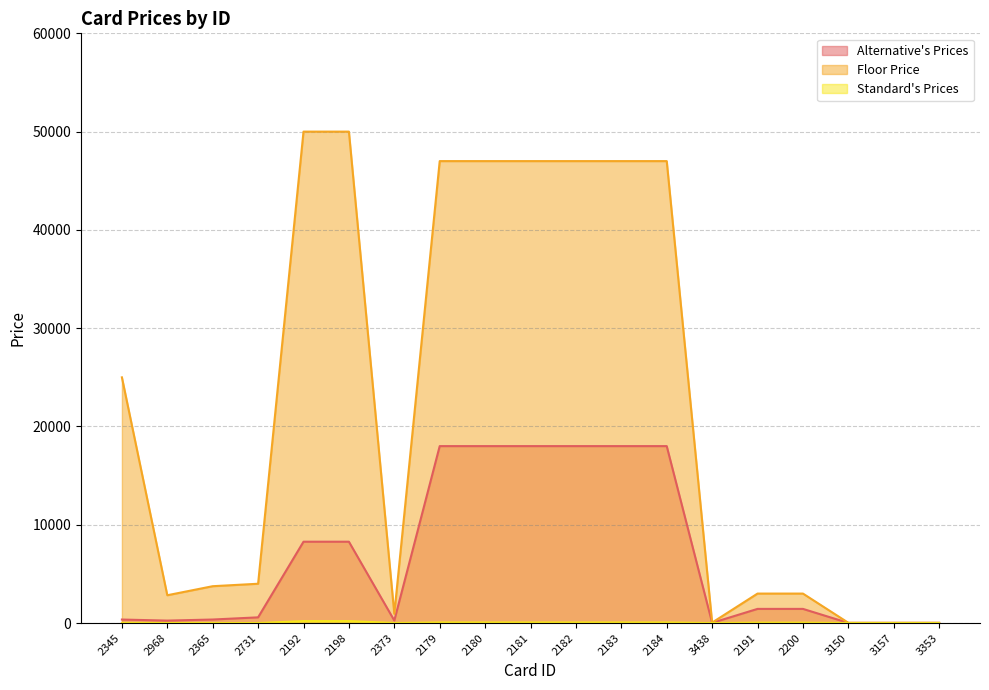

At which label does Alternative's Prices reach its peak?

2179